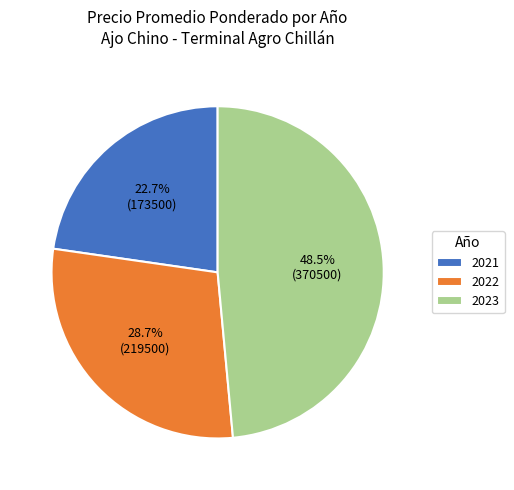

Which slice is the smallest?

2021